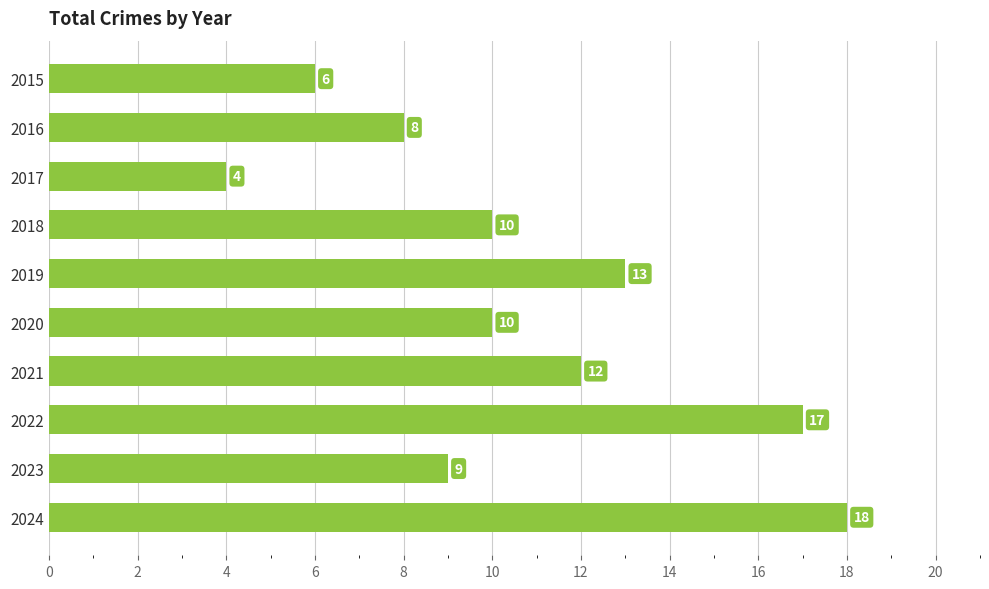

The value at 2023 is 6. True or false?

False